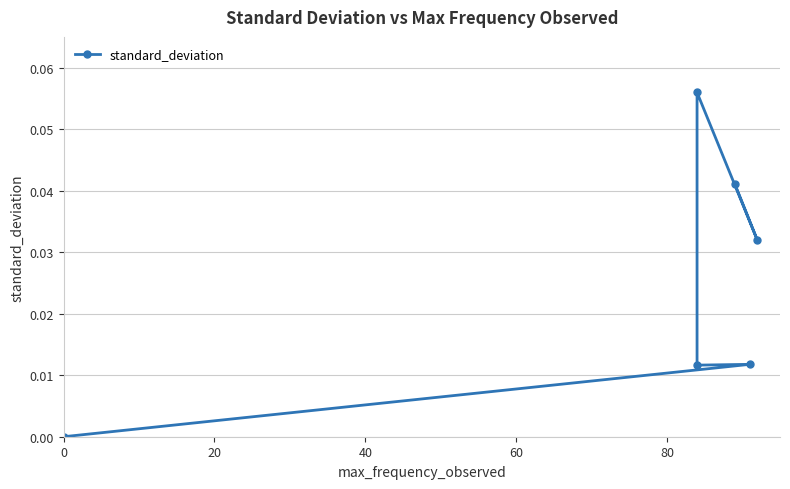

Is it true that the value at 20 is 0.0?

True